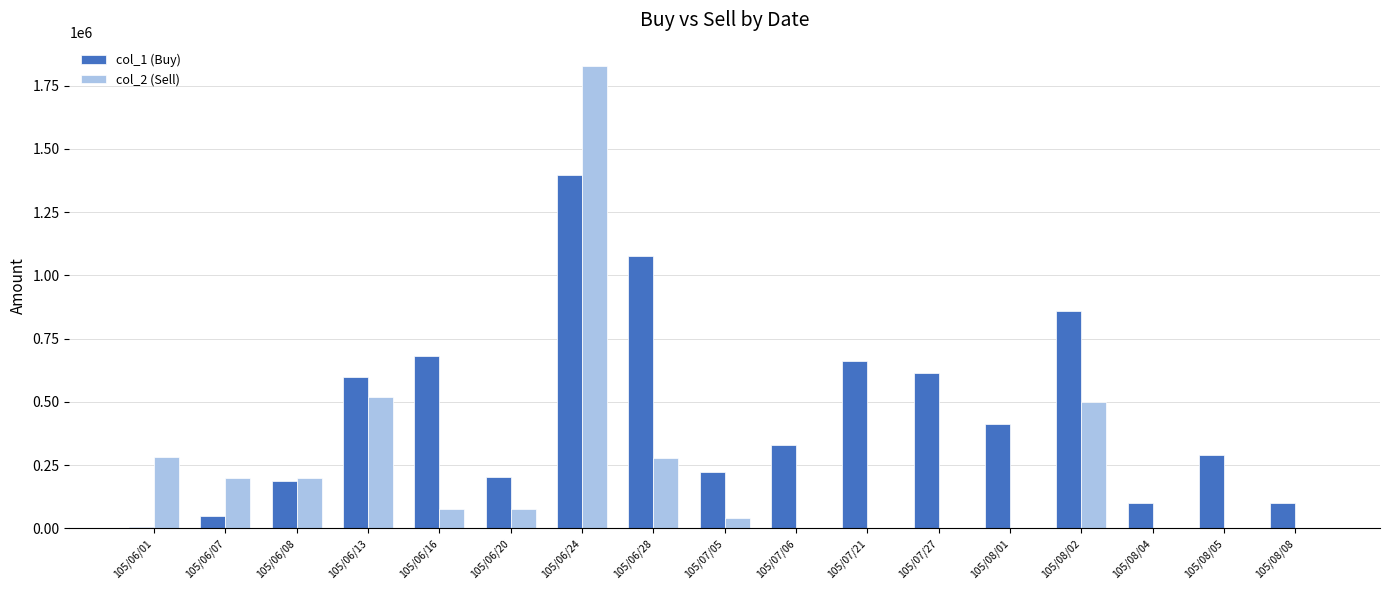

Where does the col_2 (Sell) series first go above 75000?

105/06/01